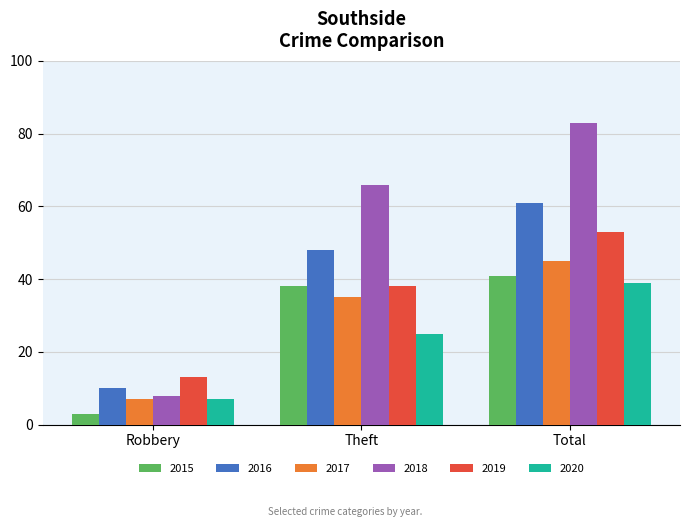

What is the difference between the 2017 values at Total and Theft?

10